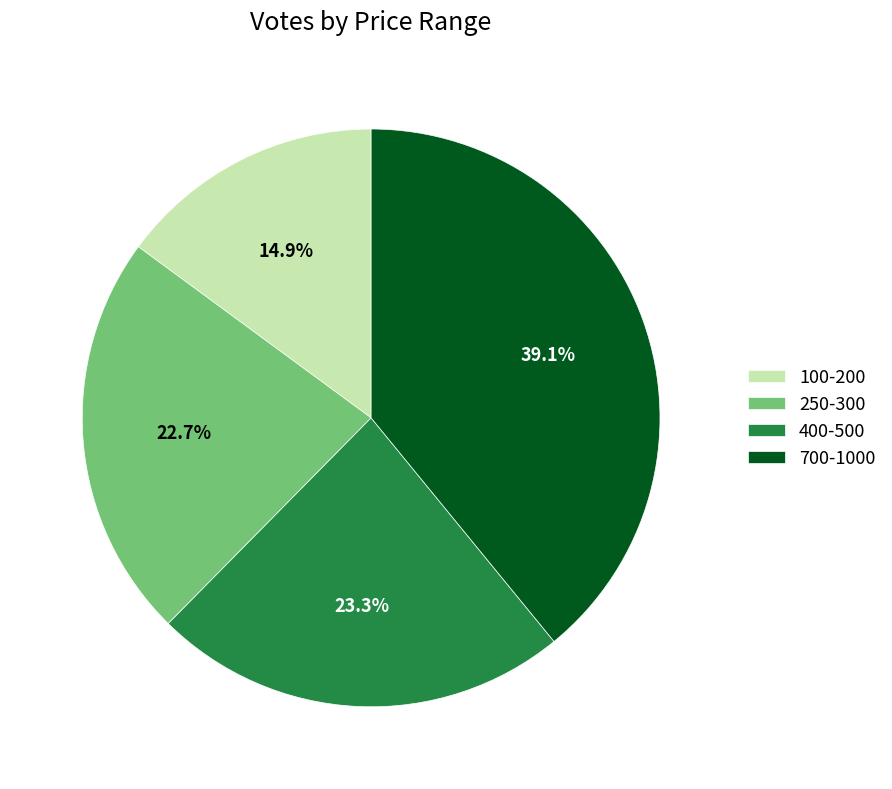

What is the smallest slice in the pie chart?

100-200